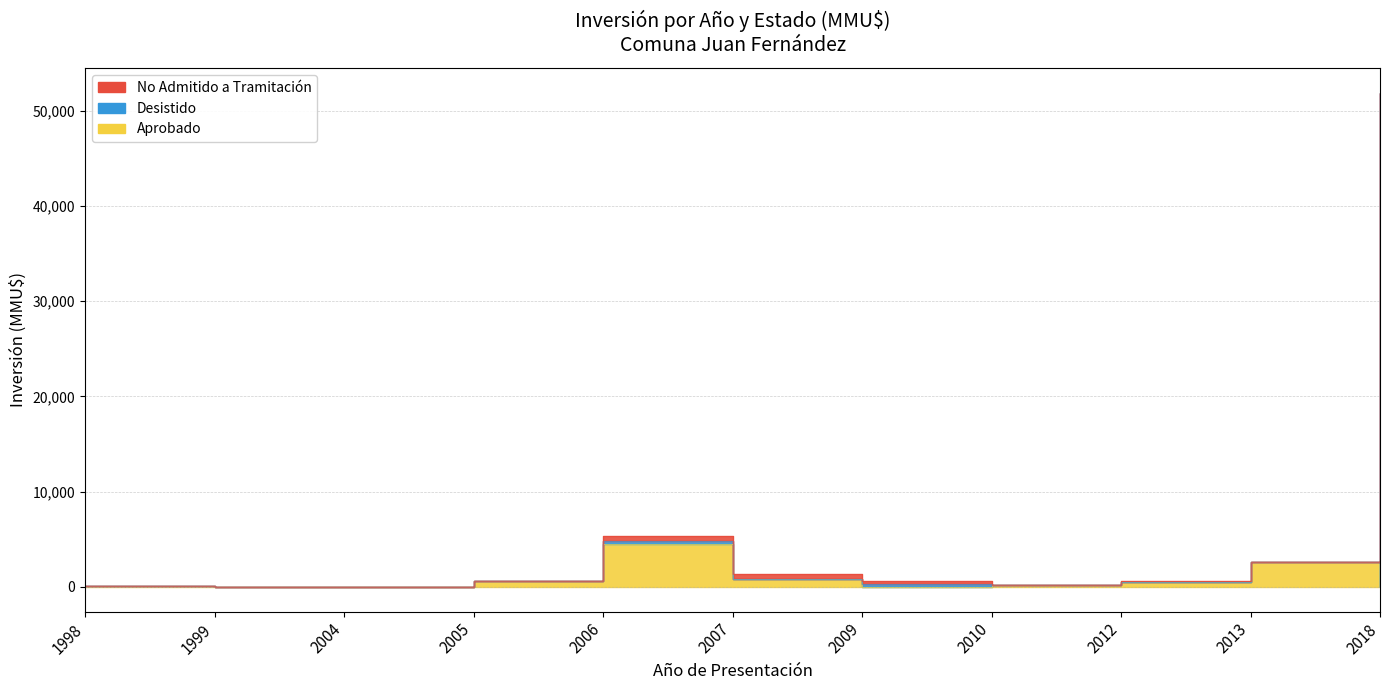

Which series ends up on top after the final intersection of Desistido and Aprobado?

Desistido